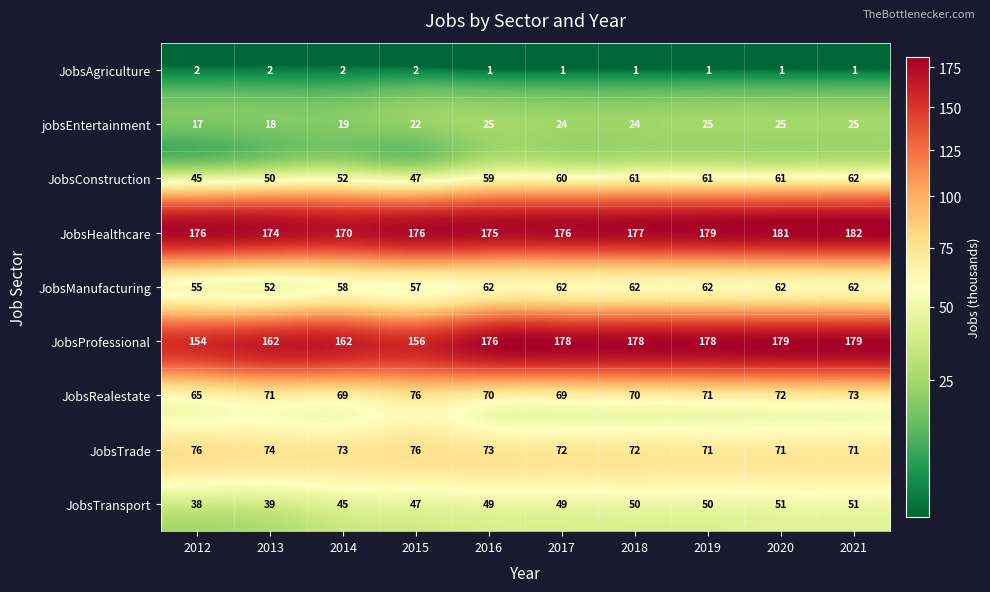

Rank the series at 2018 from lowest to highest value.

JobsAgriculture, jobsEntertainment, JobsTransport, JobsConstruction, JobsManufacturing, JobsRealestate, JobsTrade, JobsHealthcare, JobsProfessional